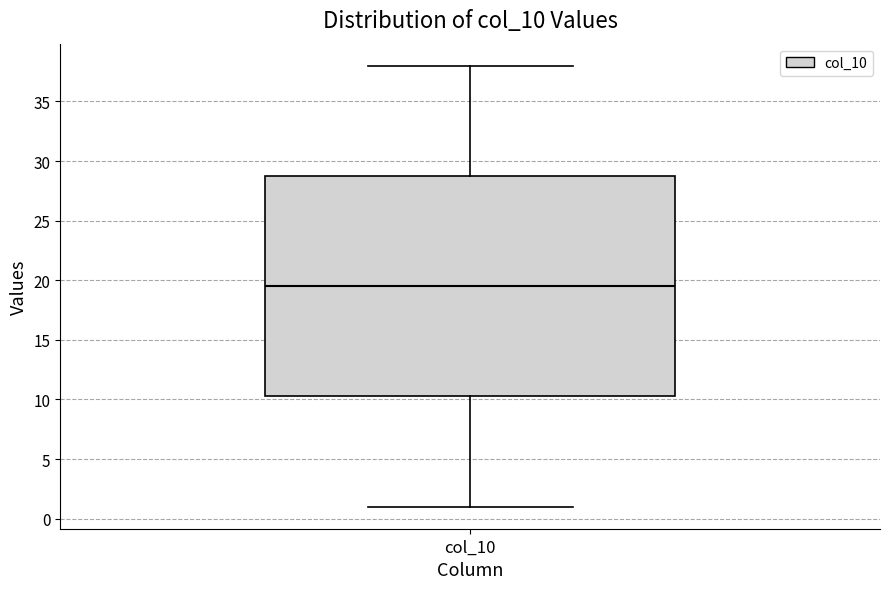

Where is the upper edge of the box for col_10 on the y-axis? The values are not printed on the chart, so give them approximately, as read against the axis.

29.0